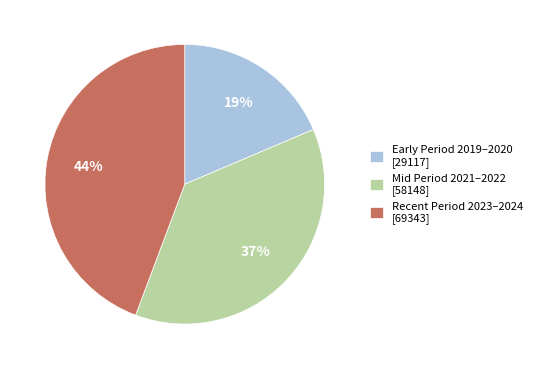

What is the largest slice in the pie chart?

Recent Period 2023–2024 [69343]